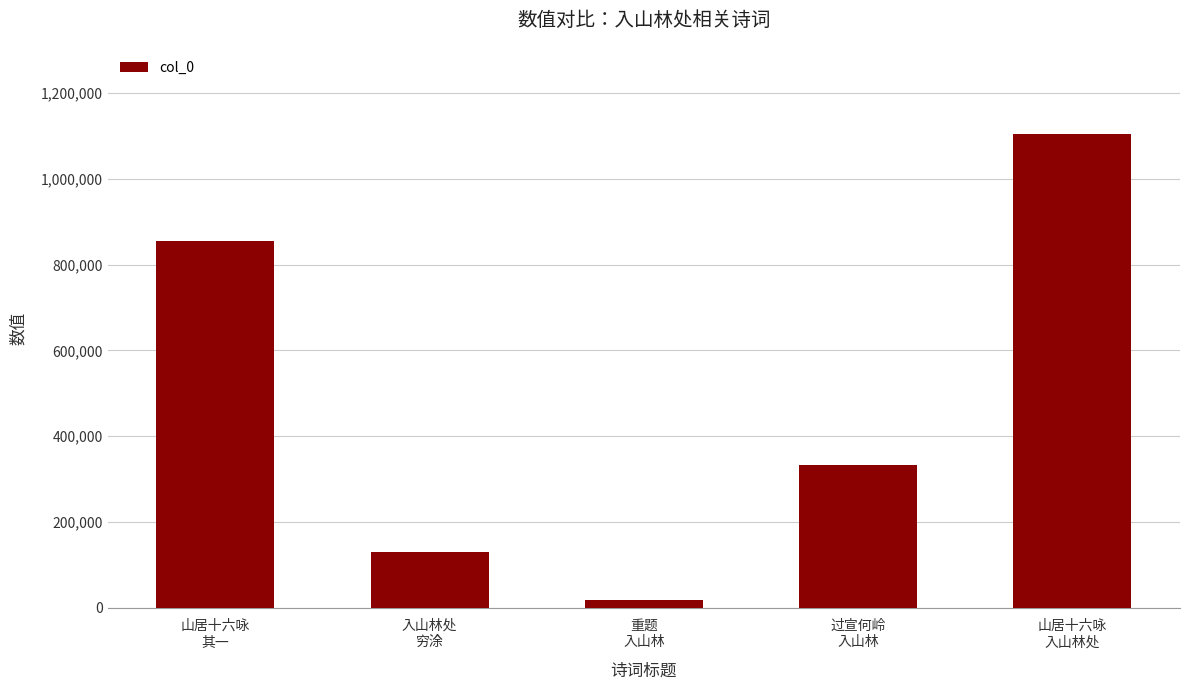

What is the minimum value shown in the chart?

18119